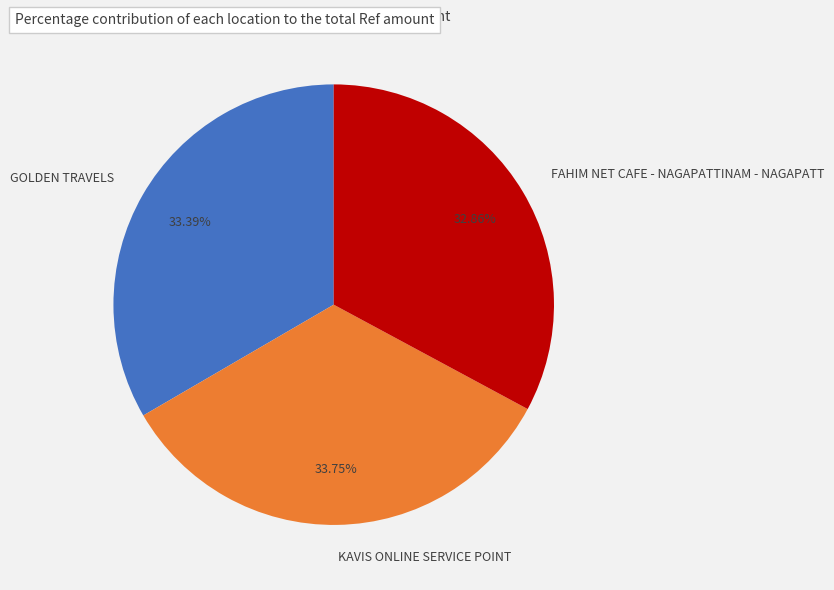

What portion of the pie excludes FAHIM NET CAFE - NAGAPATTINAM - NAGAPATT?

67.1%